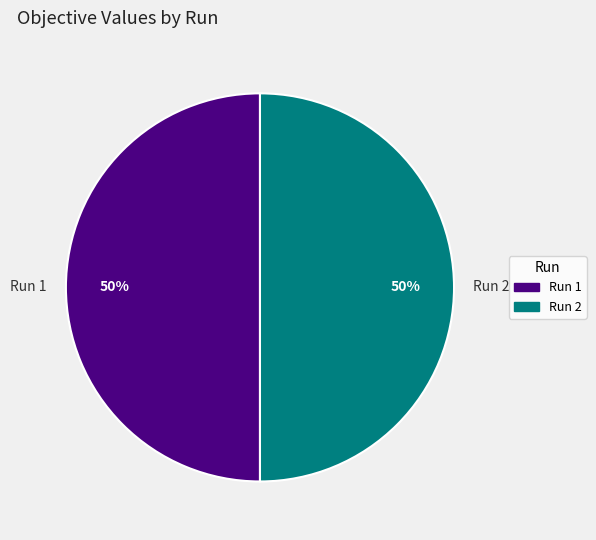

How many segments does this pie chart have?

2